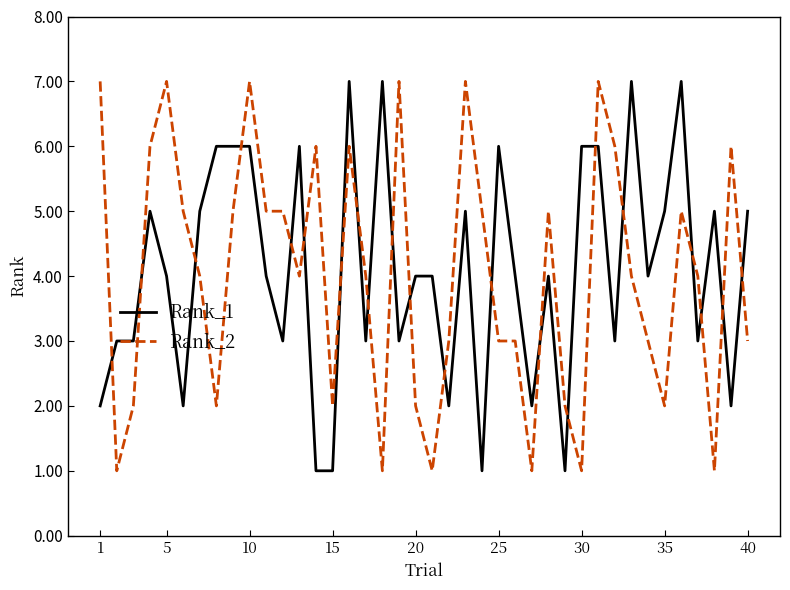

True or false: Rank_2 and Rank_1 cross at least once.

True